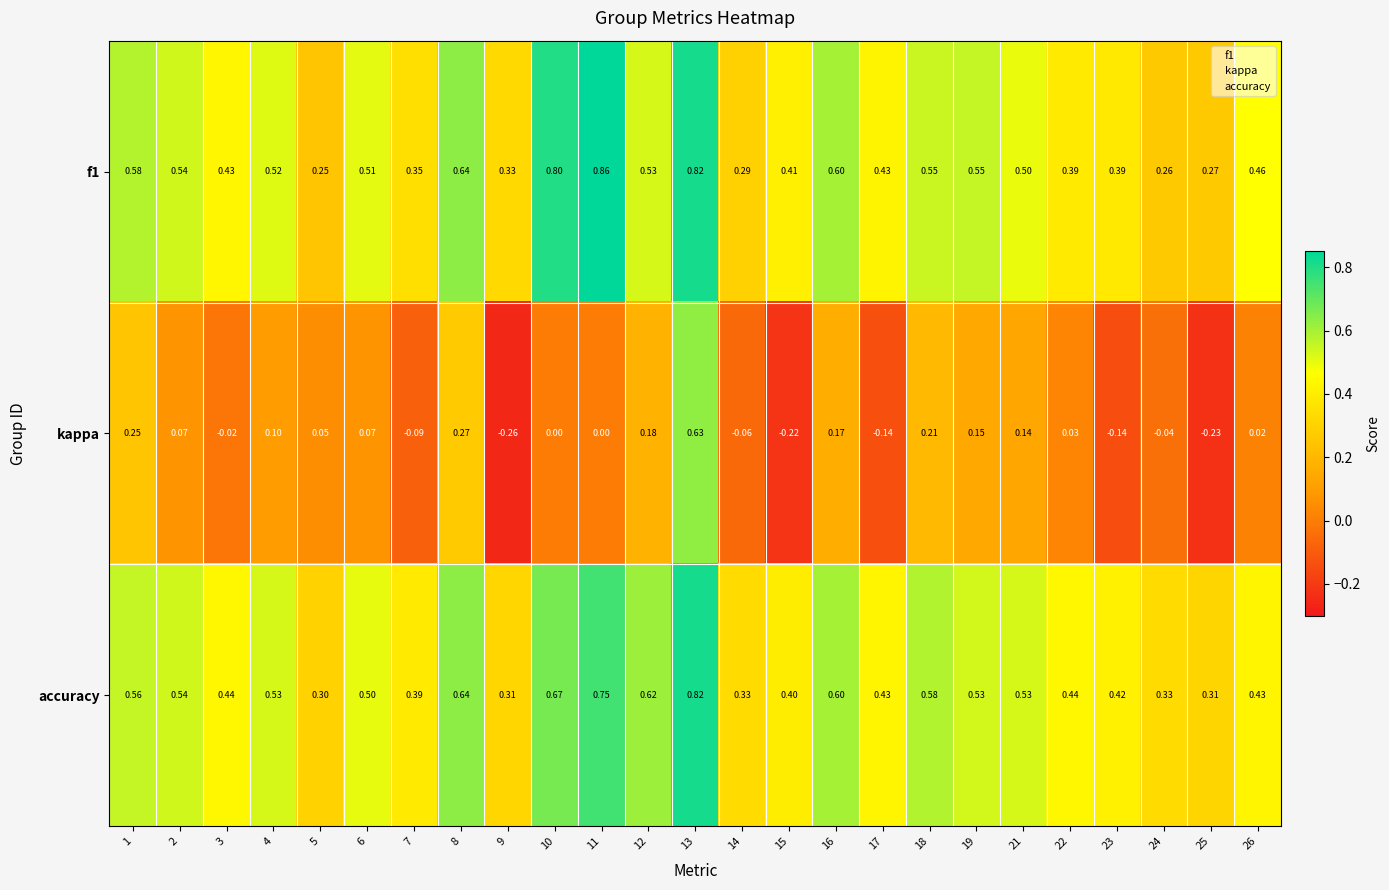

What is the difference between the highest and lowest values at 21?

0.4